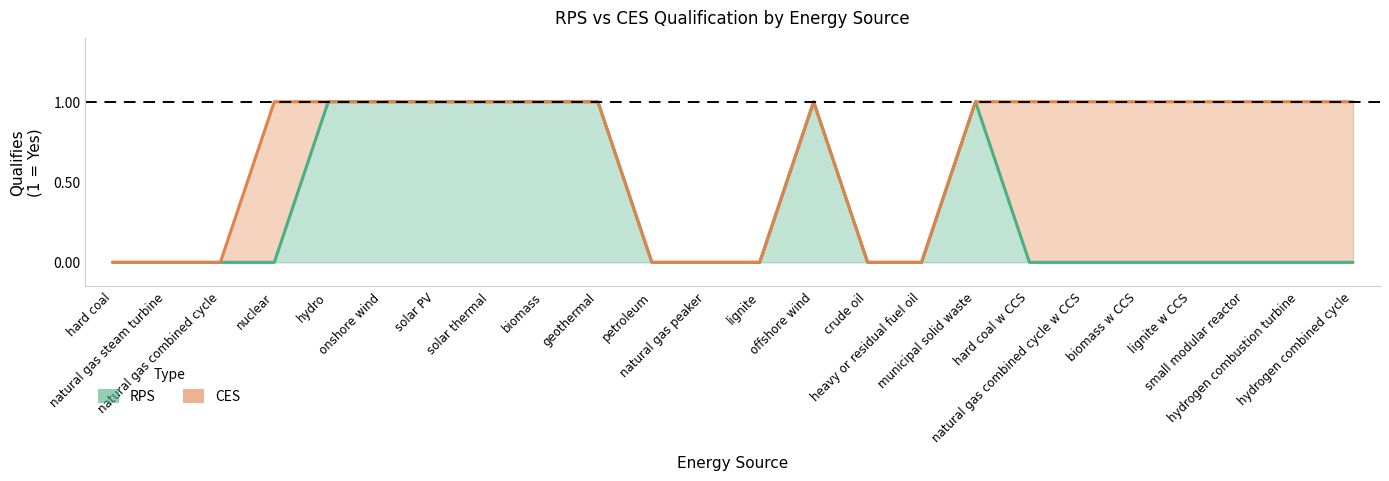

What is the sum of the RPS values at solar thermal and crude oil?

1